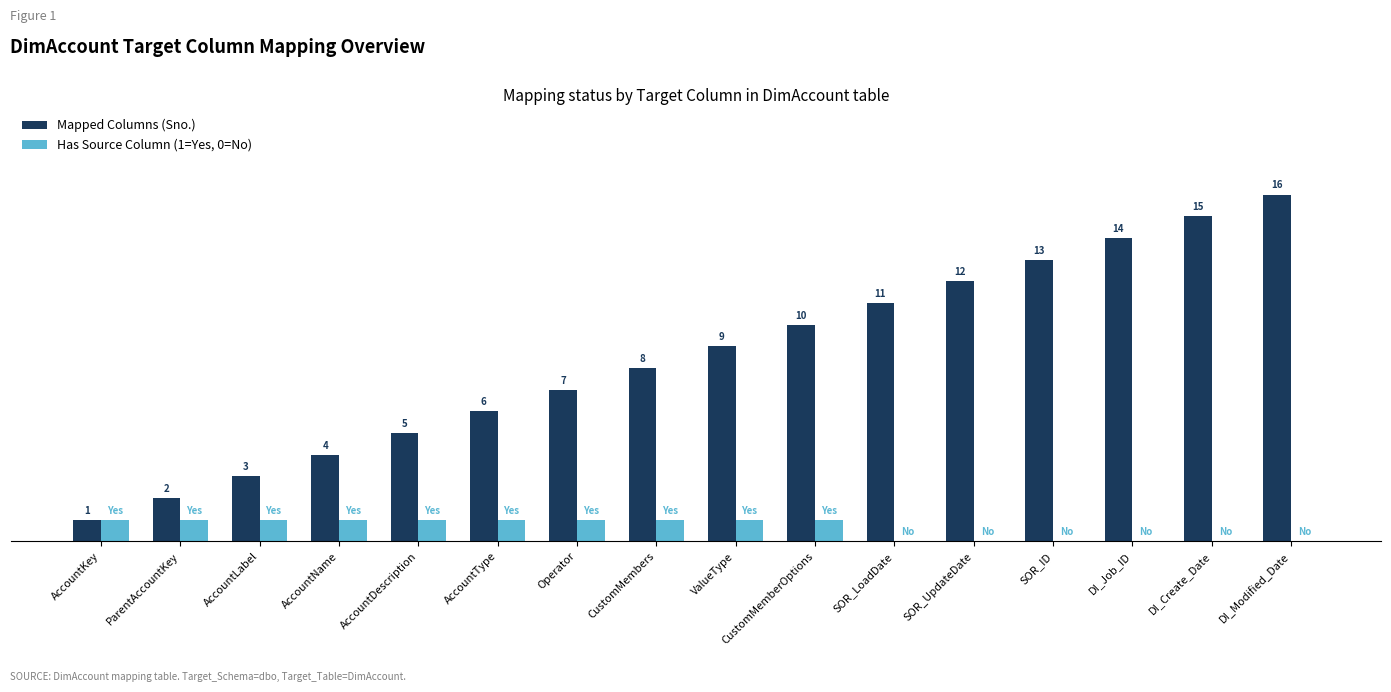

At which category does the chart reach its peak across all series?

DI_Modified_Date